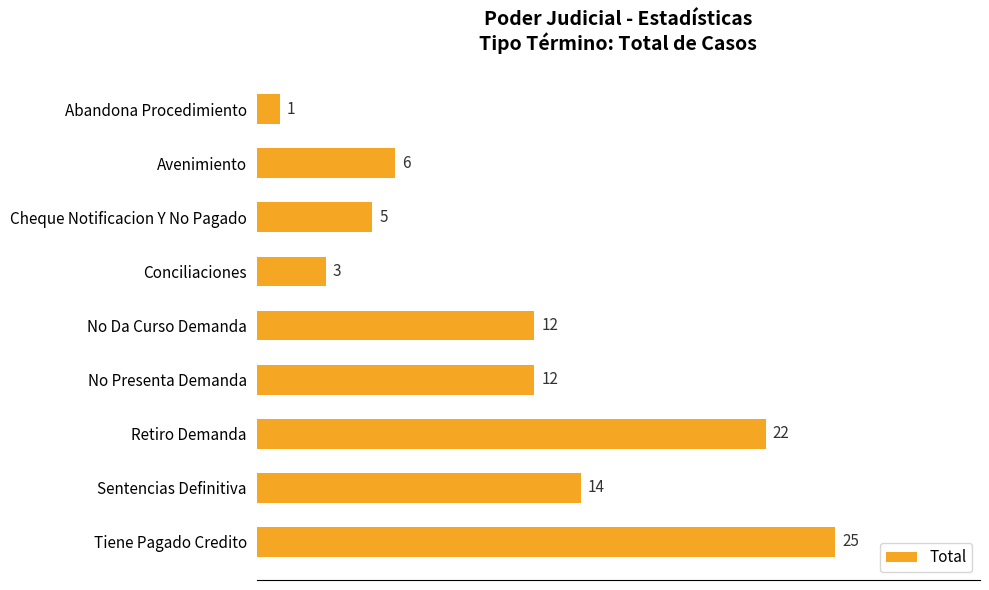

Approximately how many times larger is the value at Retiro Demanda compared to No Da Curso Demanda?

1.8